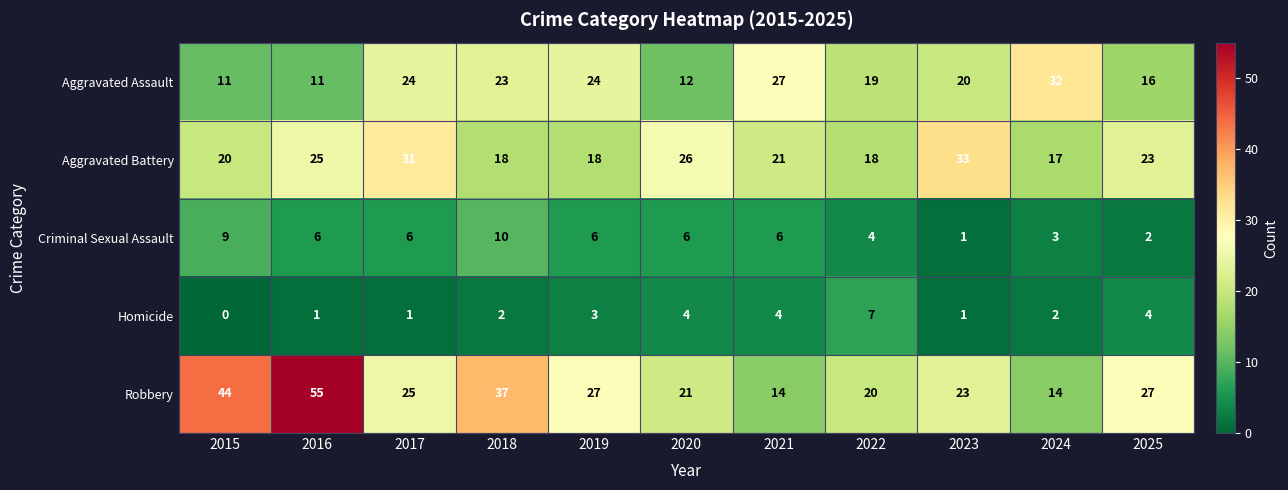

What is the total value across all series at 2017?

87